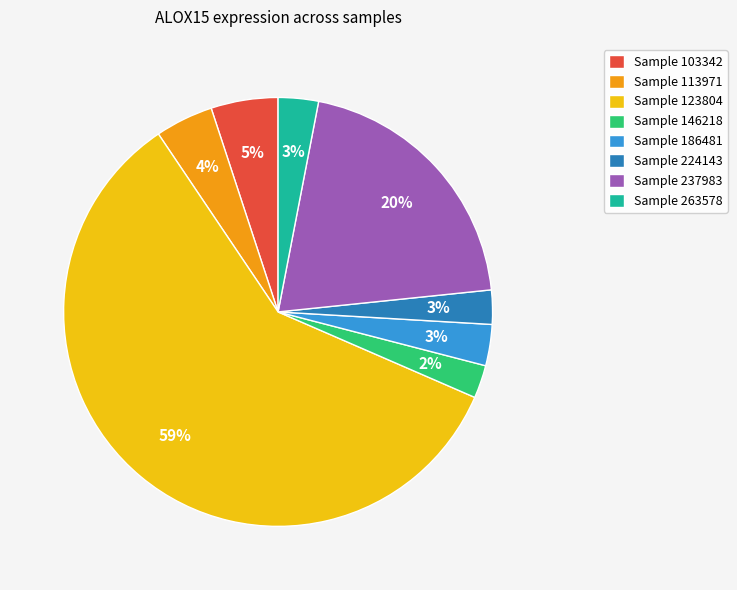

Which slice represents more than half of the pie?

Sample 123804